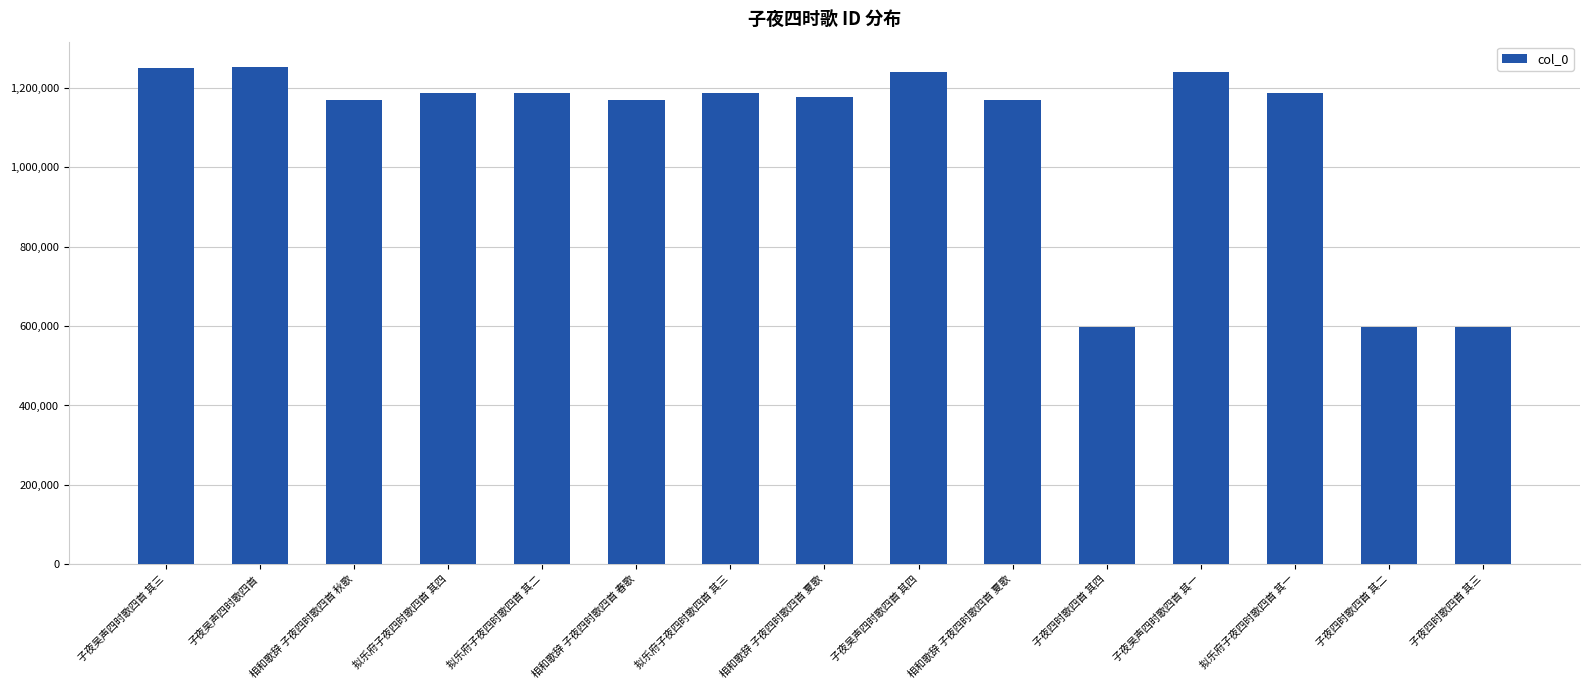

Rank the categories by value from highest to lowest.

子夜吴声四时歌四首, 子夜吴声四时歌四首 其三, 子夜吴声四时歌四首 其四, 子夜吴声四时歌四首 其一, 拟乐府子夜四时歌四首 其四, 拟乐府子夜四时歌四首 其三, 拟乐府子夜四时歌四首 其二, 拟乐府子夜四时歌四首 其一, 相和歌辞 子夜四时歌四首 夏歌, 相和歌辞 子夜四时歌四首 夏歌, 相和歌辞 子夜四时歌四首 秋歌, 相和歌辞 子夜四时歌四首 春歌, 子夜四时歌四首 其四, 子夜四时歌四首 其三, 子夜四时歌四首 其二